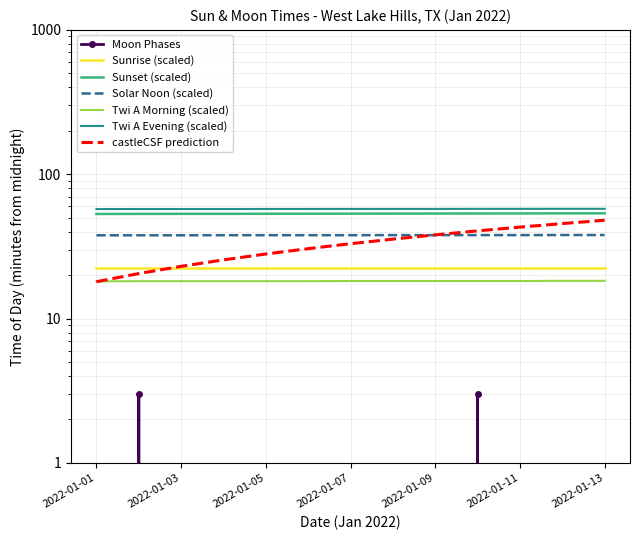

Reading left to right, extract all data points from this chart.

2022-01-01=0	2022-01-02=3	2022-01-03=0	2022-01-04=0	2022-01-05=0	2022-01-06=0	2022-01-07=0	2022-01-08=0	2022-01-09=0	2022-01-10=3	2022-01-11=0	2022-01-12=0	2022-01-13=0